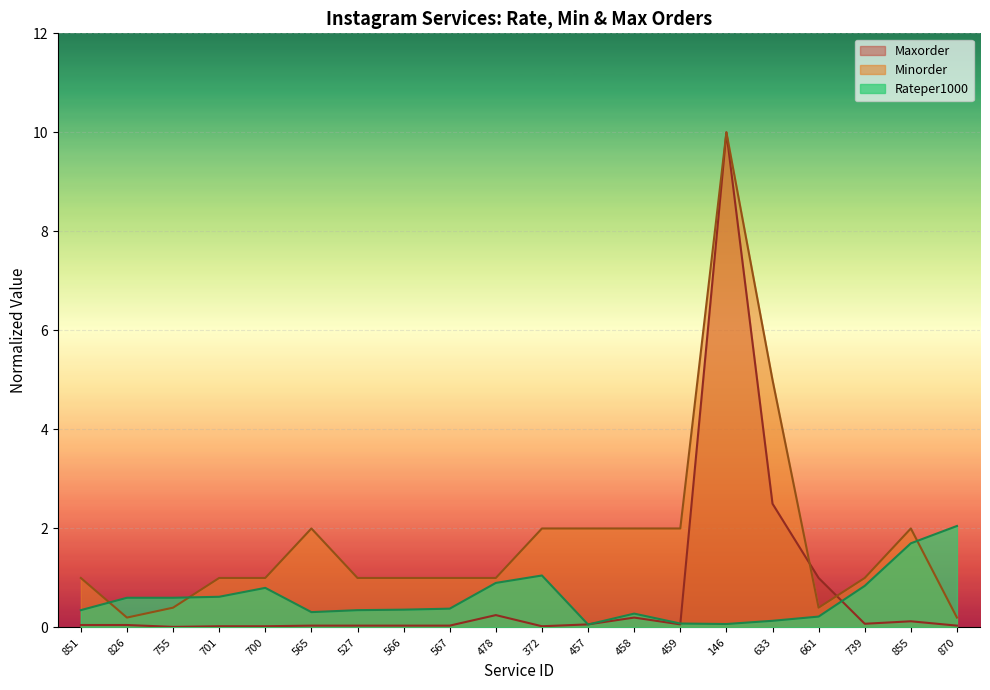

What are all the series names shown in the legend?

Maxorder, Minorder, Rateper1000